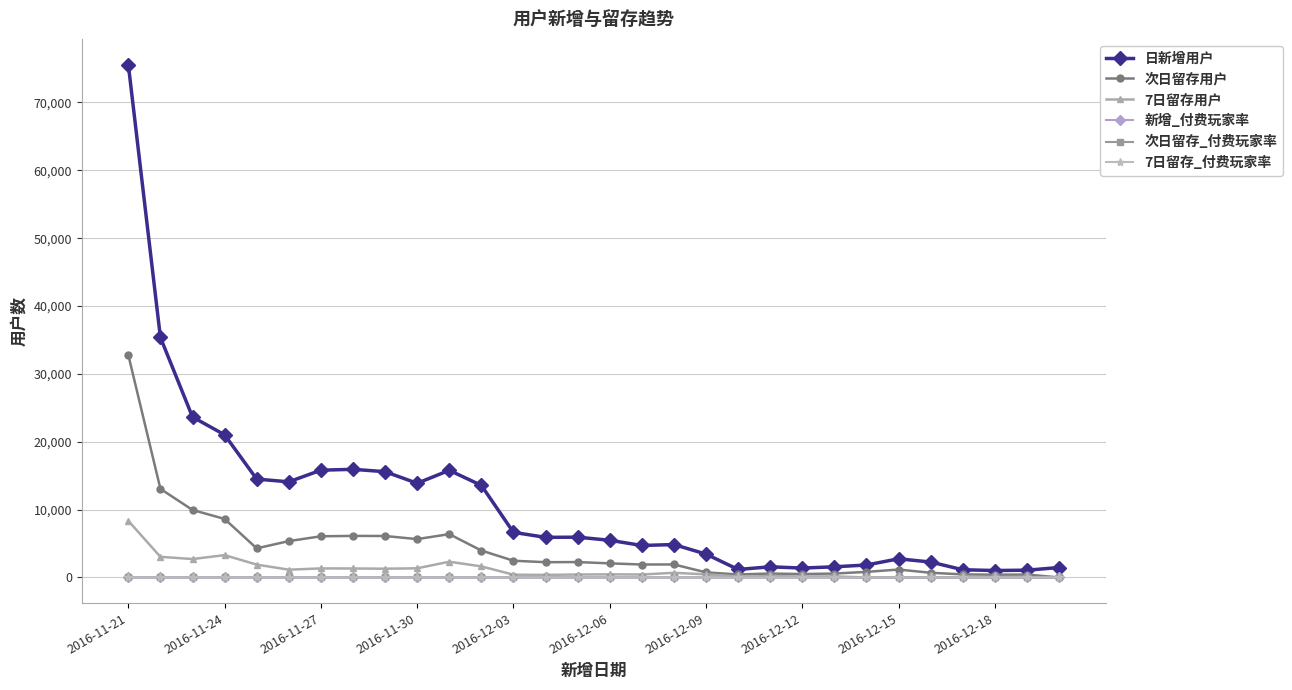

What is the maximum value shown in the chart?

75592.0